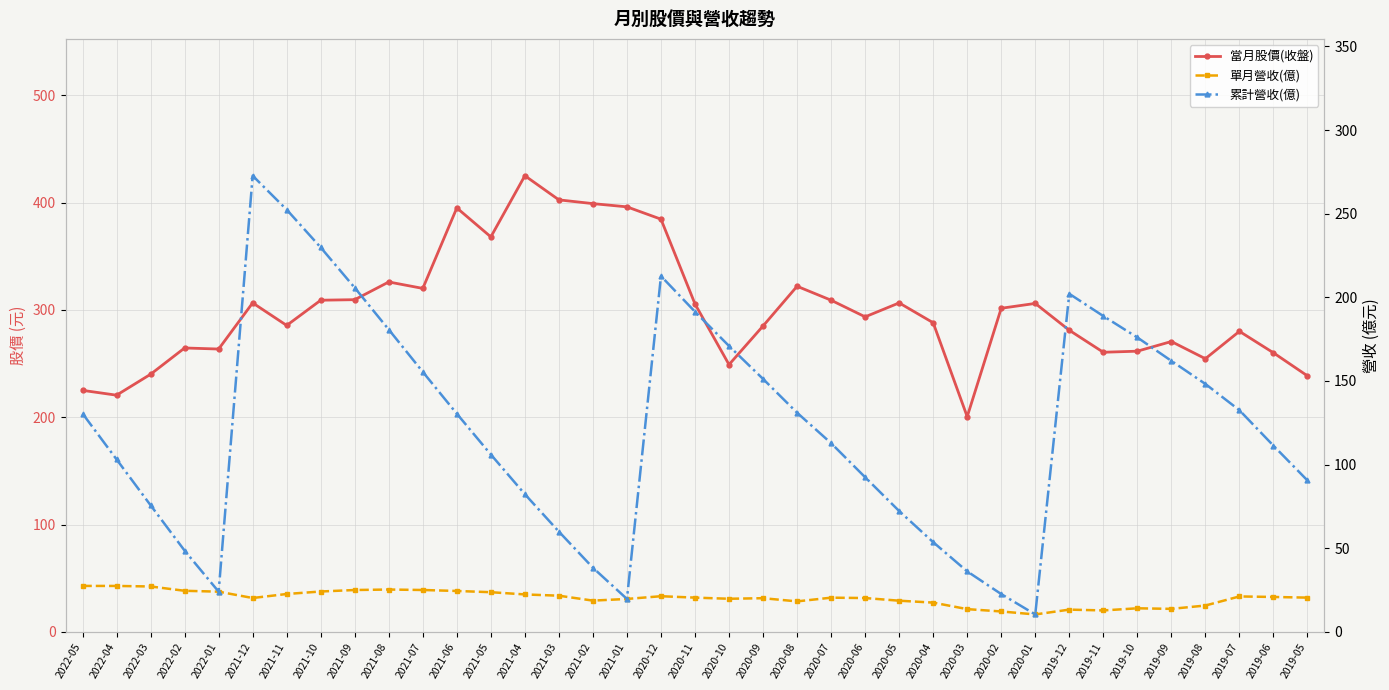

At which category does 當月股價(收盤) reach its first local peak?

2022-02